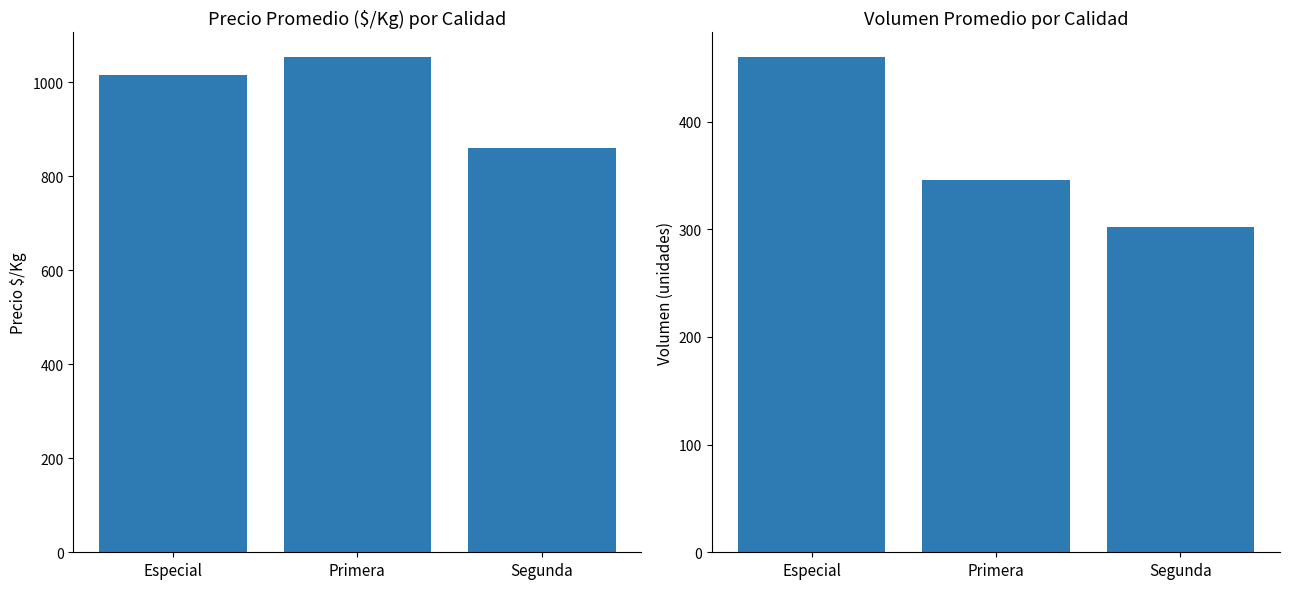

Reading left to right, extract all data points from this chart.

Precio $/Kg: 1015.0	1053.2	858.8
Volumen: 460.0	345.6	302.4